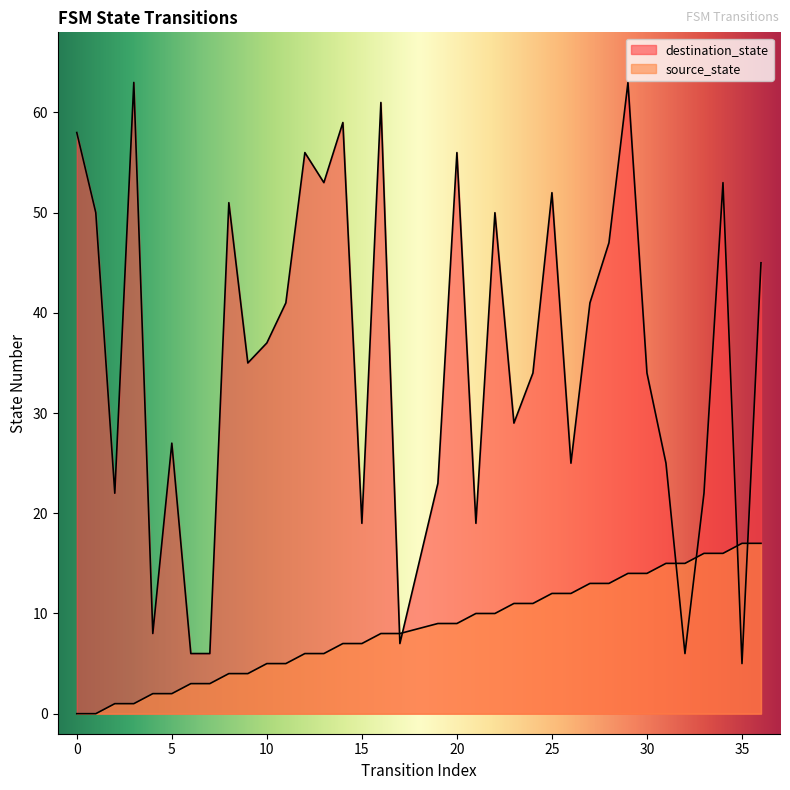

Reading right to left, transcribe all the data shown in this chart.

source_state: 17	17	16	16	15	15	14	14	13	13	12	12	11	11	10	10	9	9	8	8	7	7	6	6	5	5	4	4	3	3	2	2	1	1	0	0
destination_state: 45	5	53	22	6	25	34	63	47	41	25	52	34	29	50	19	56	23	7	61	19	59	53	56	41	37	35	51	6	6	27	8	63	22	50	58